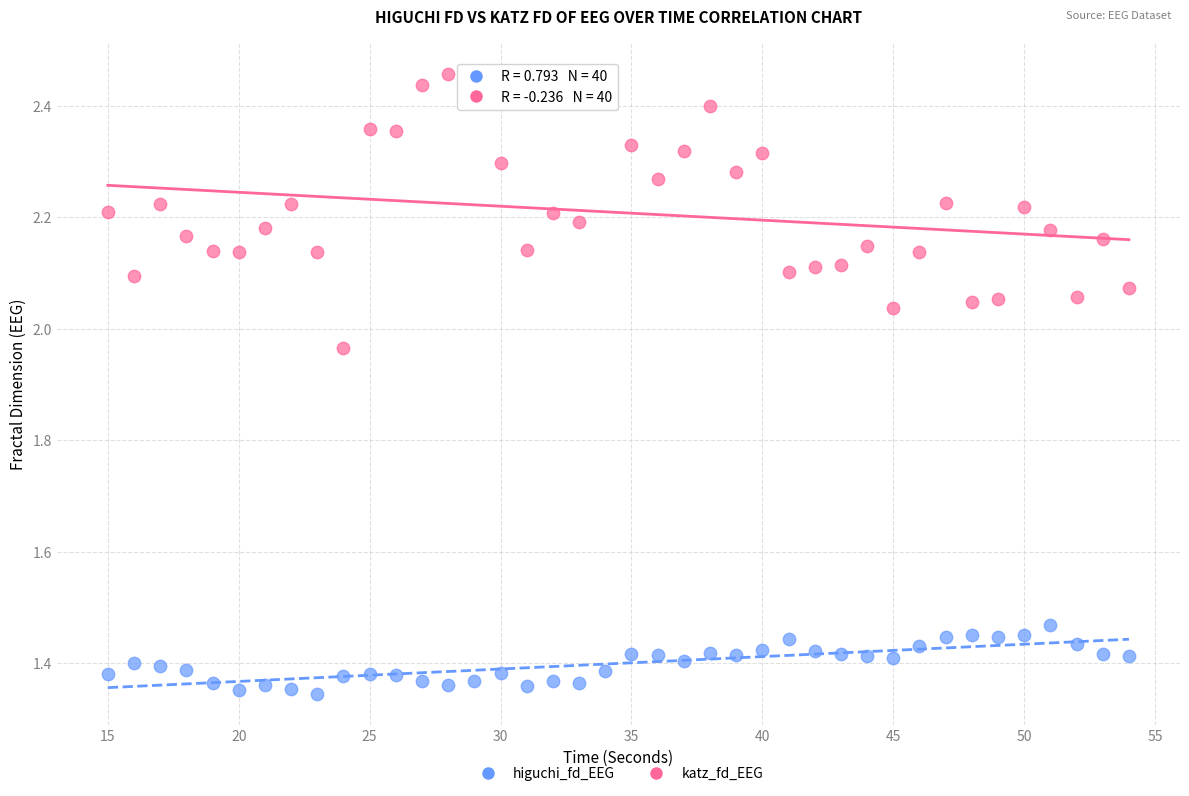

What is the X range (max minus min) for the scatter plot?

39.0